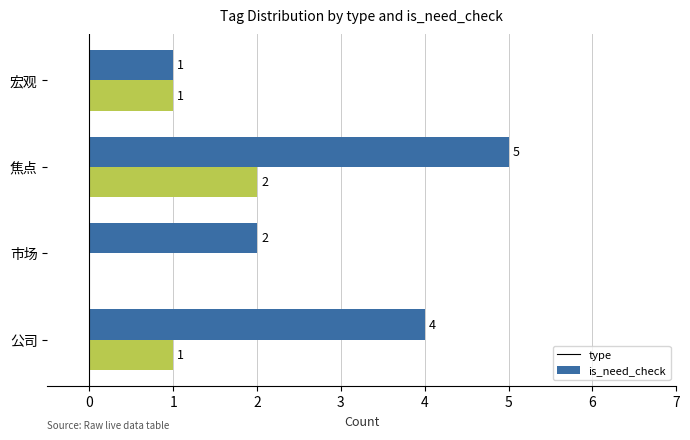

At which category is the sum across all series the highest?

焦点